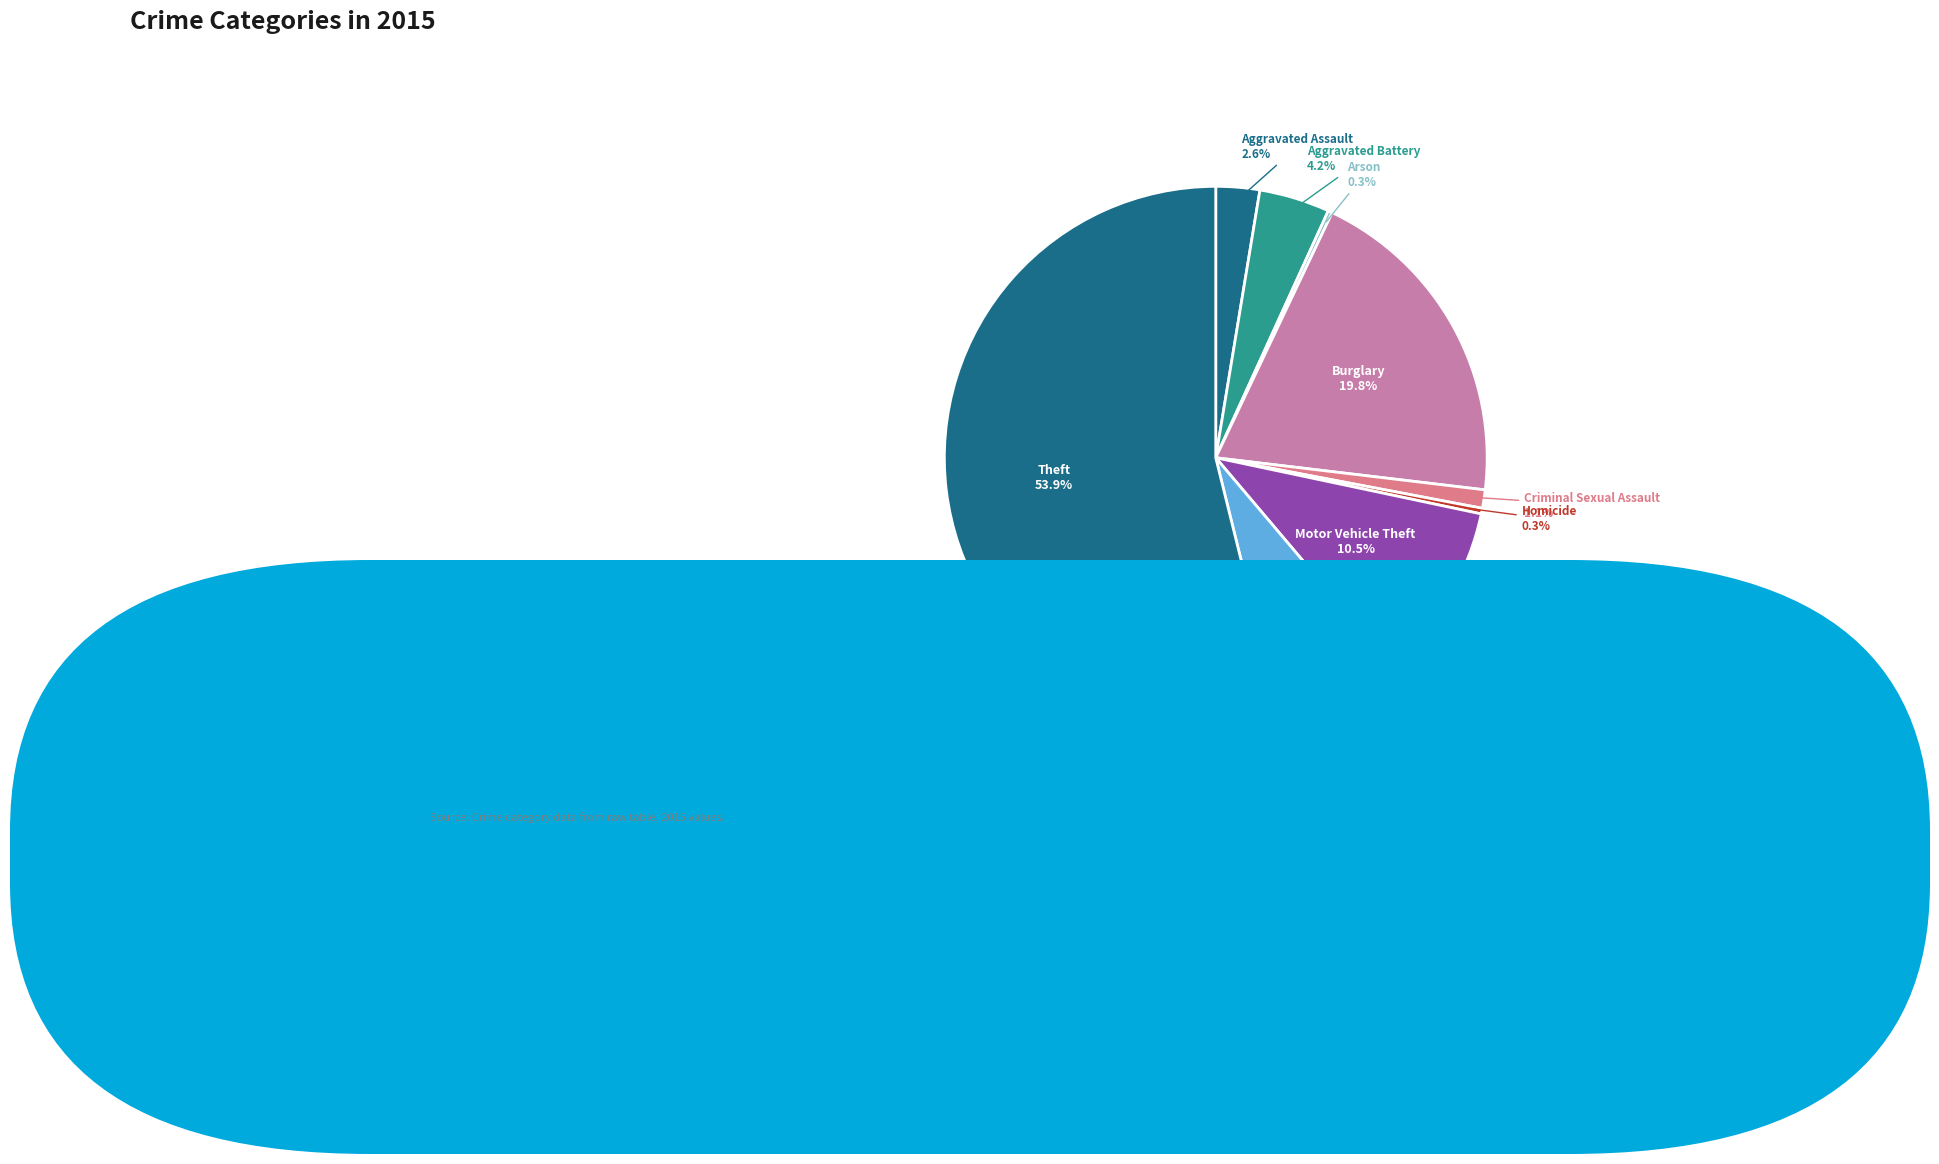

To the nearest percent, what is the difference between the largest and smallest slice percentages?

54%